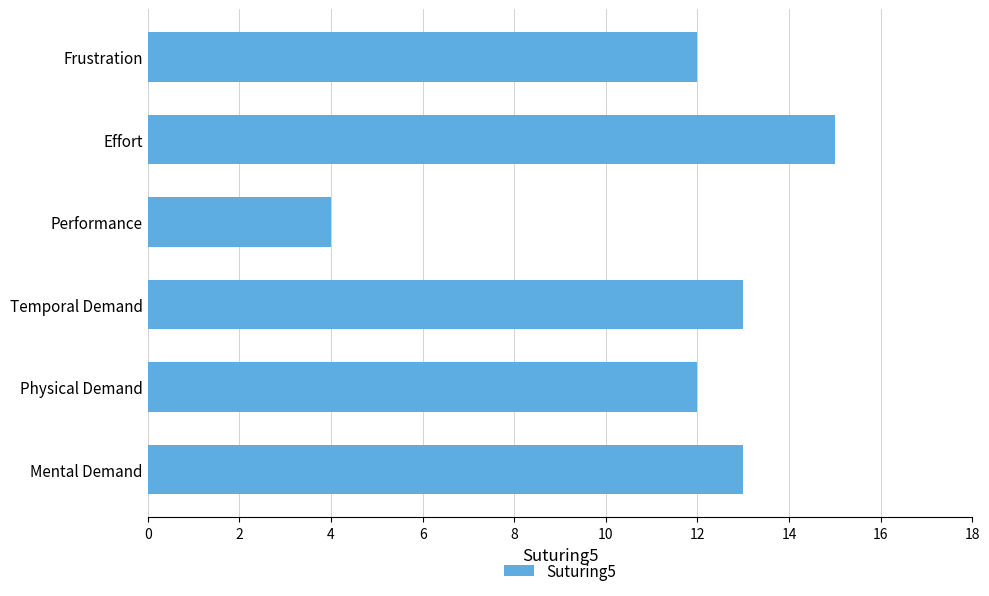

What is the minimum value shown in the chart?

4